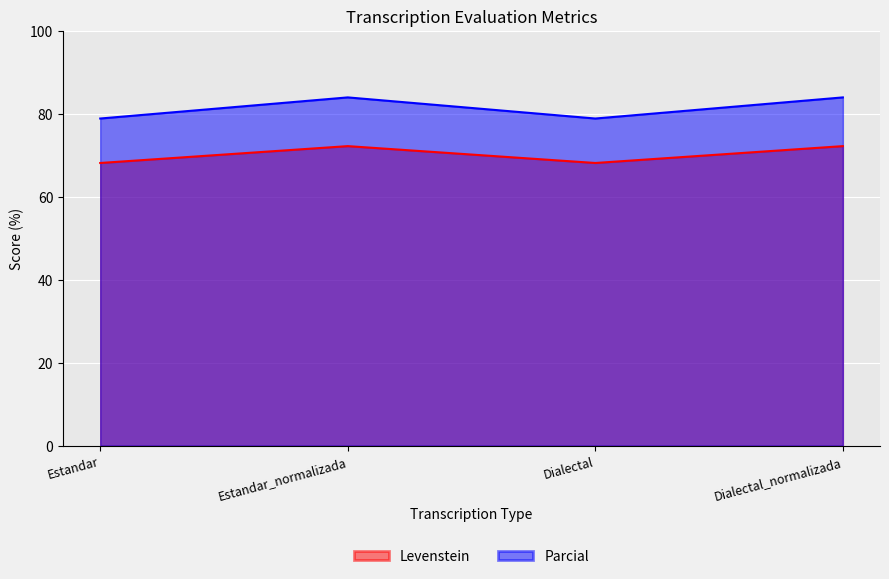

What is the total value across all series at Dialectal?

146.9